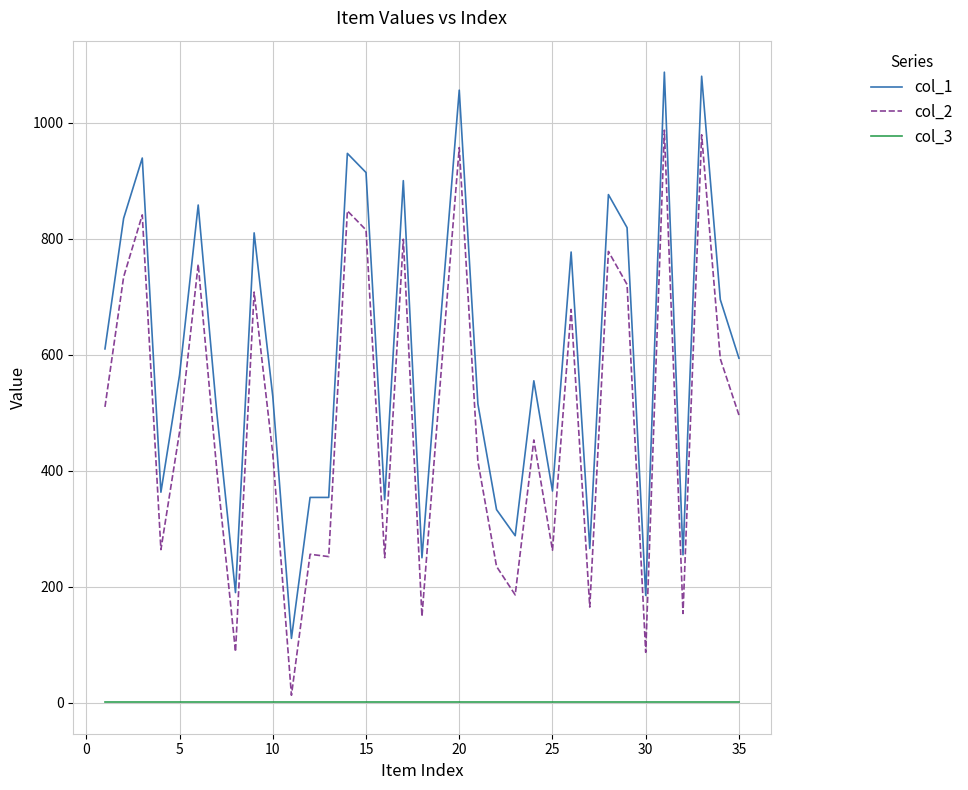

Rank the series by their maximum value, from lowest to highest.

col_3, col_2, col_1